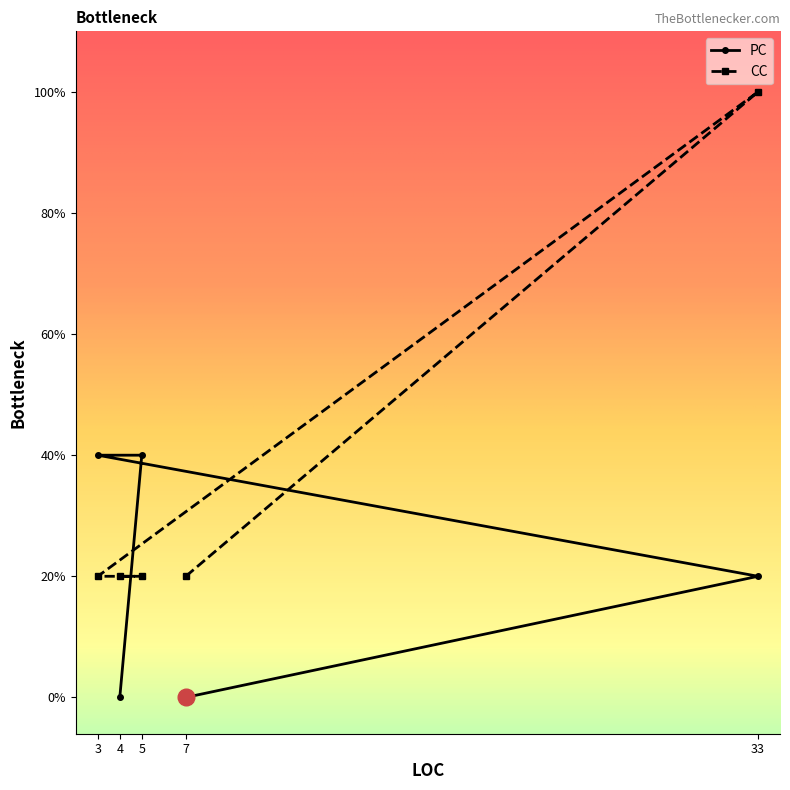

List the labels in order of CC value, largest first.

33, 7, 3, 5, 4